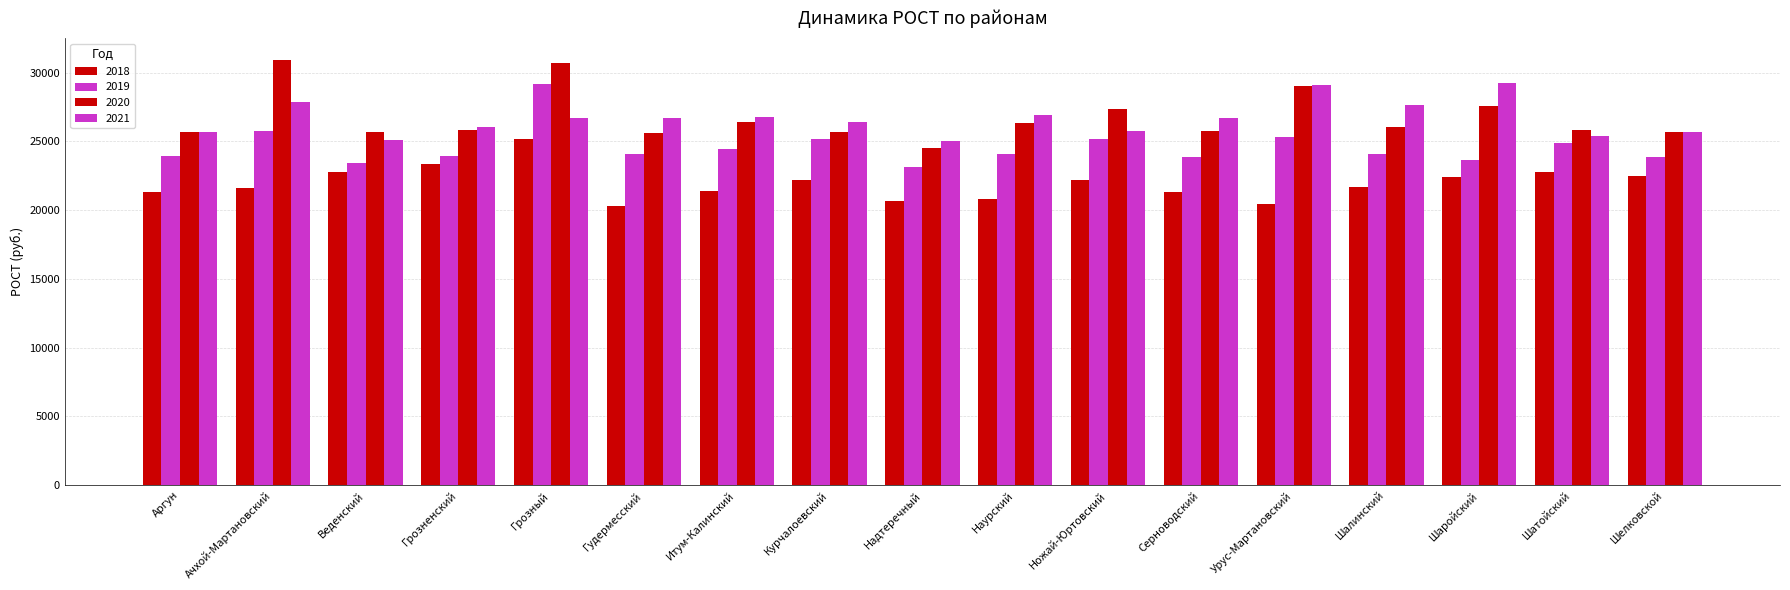

What is the label of the 13th bar from the right?

Грозный